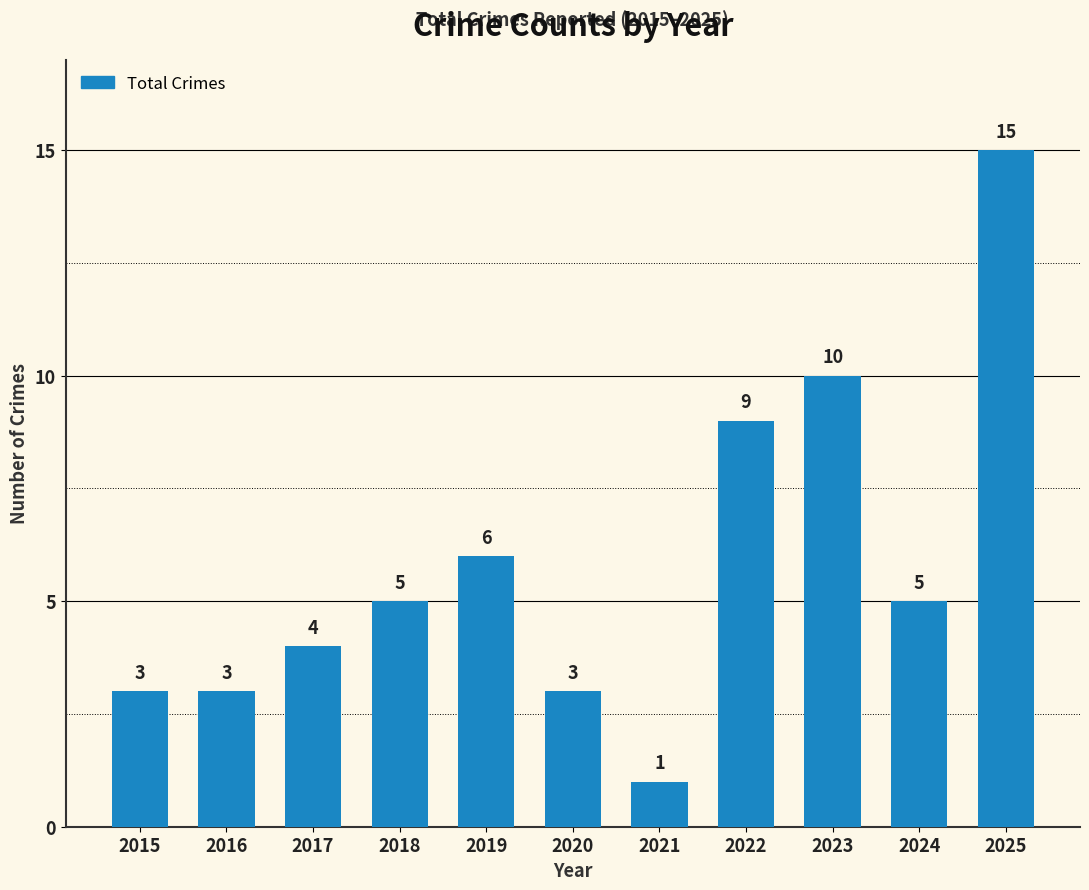

Reading right to left, what are all the values shown in this chart?

2025=15	2024=5	2023=10	2022=9	2021=1	2020=3	2019=6	2018=5	2017=4	2016=3	2015=3